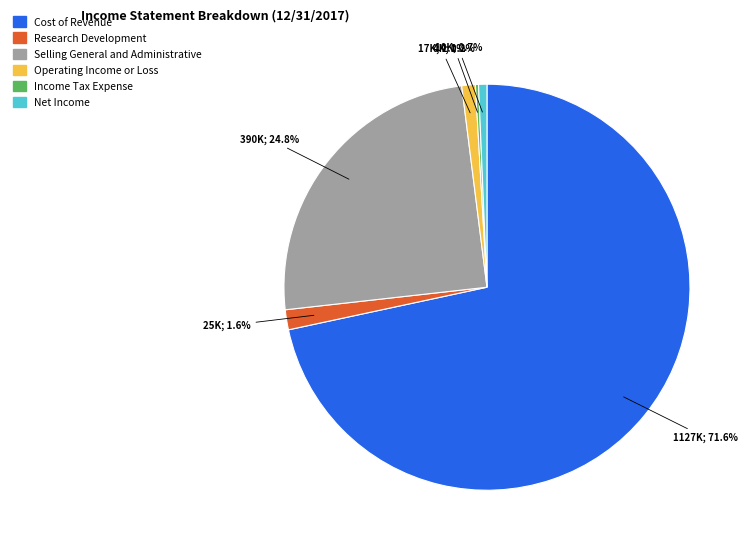

Between Net Income and Selling General and Administrative, which is larger?

Selling General and Administrative